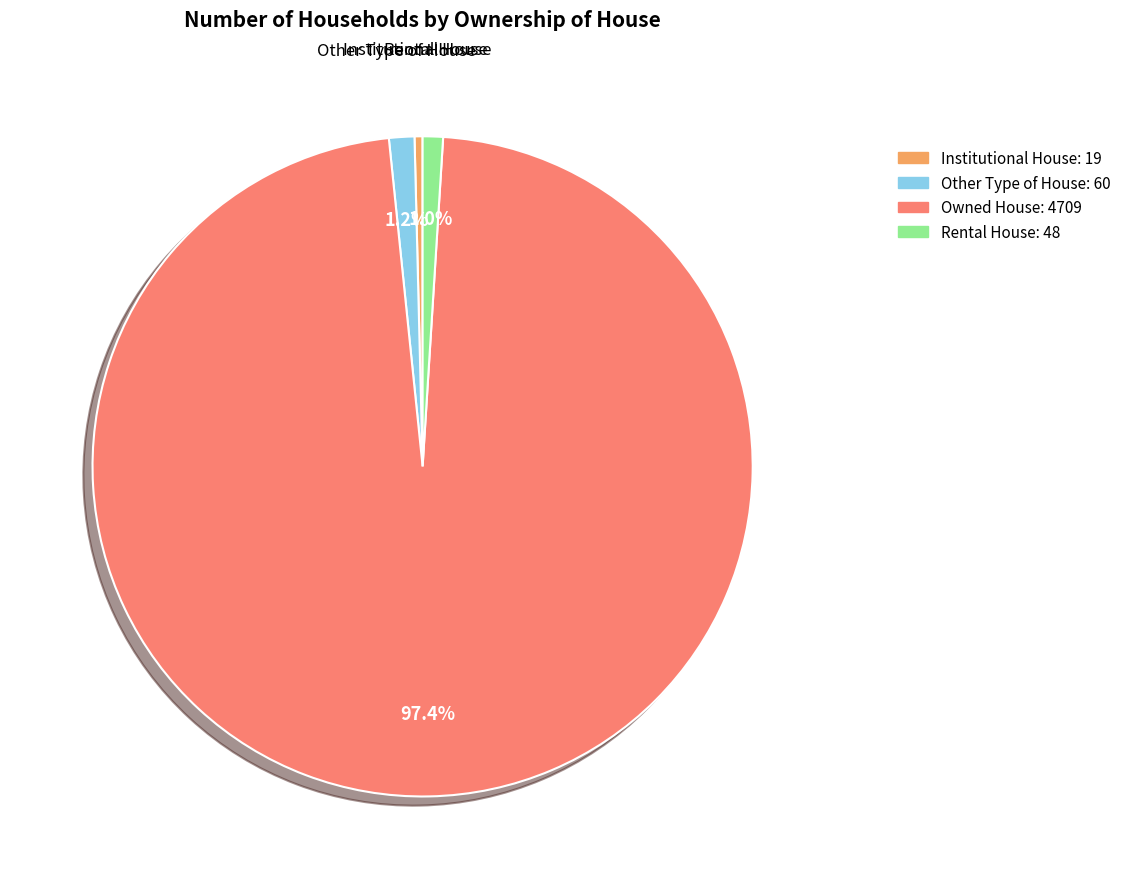

Combined, do Other Type of House and Rental House account for over 50%?

No